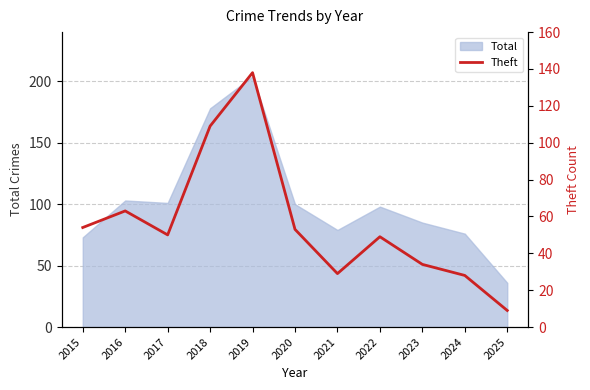

True or false: Total has a value of 69 at 2019.

False